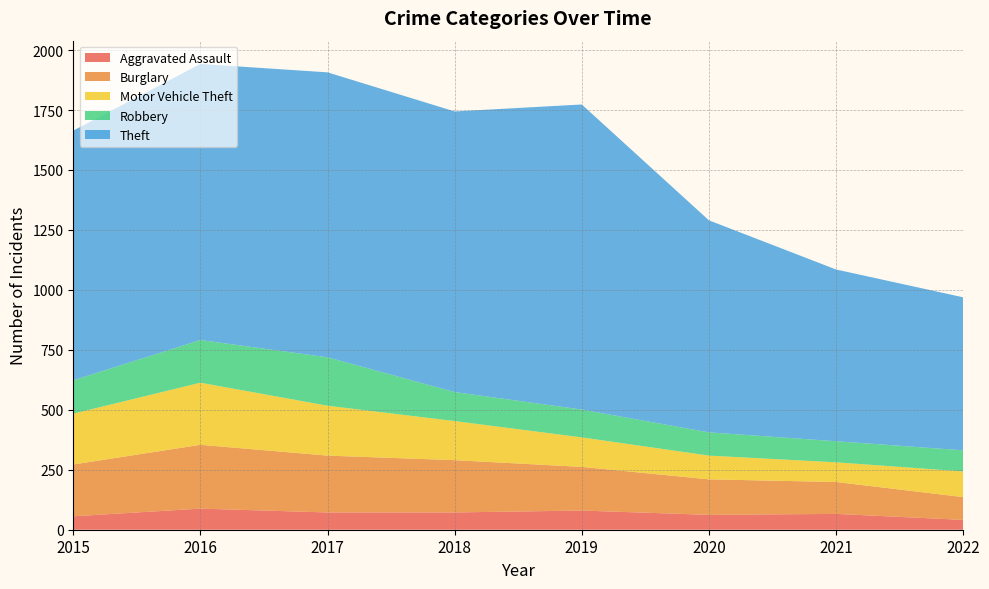

Reading left to right, extract all data points from this chart.

Aggravated Assault: 56	88	72	72	80	62	66	41
Burglary: 216	266	237	218	182	148	133	95
Motor Vehicle Theft: 212	259	208	163	123	99	82	107
Robbery: 139	178	202	121	116	97	88	88
Theft: 1041	1151	1188	1170	1272	884	716	638